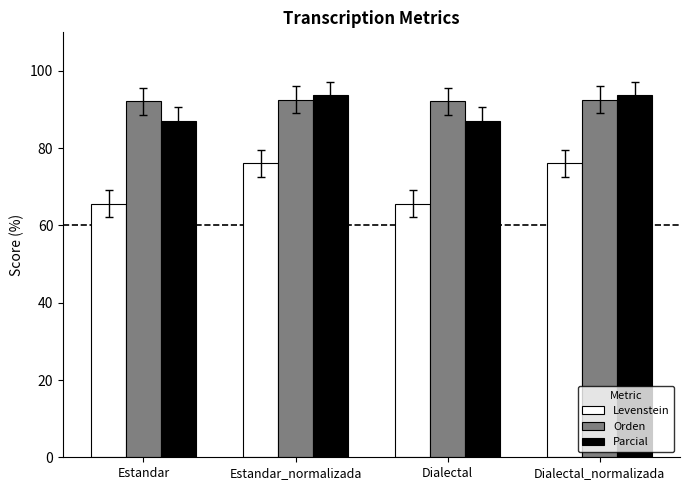

What is the difference between the maximum and minimum values in the Parcial series?

6.5